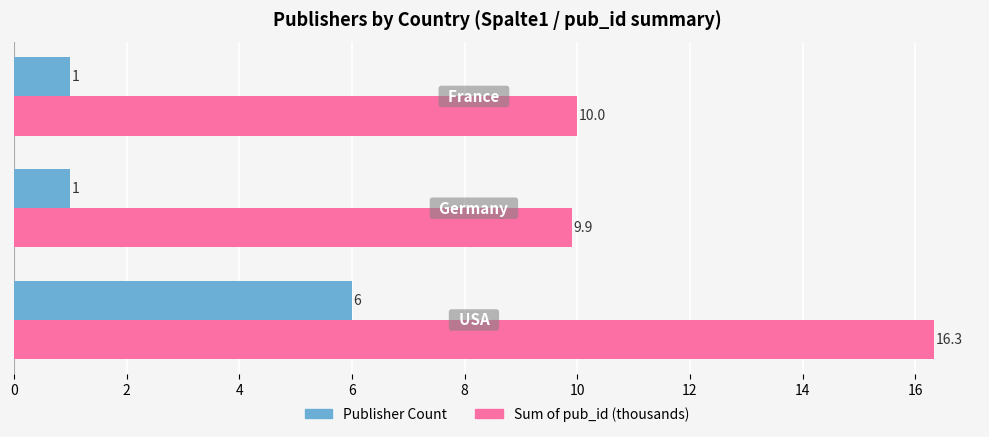

What is the difference between the maximum and second lowest values in the Sum of pub_id (thousands) series?

6.3